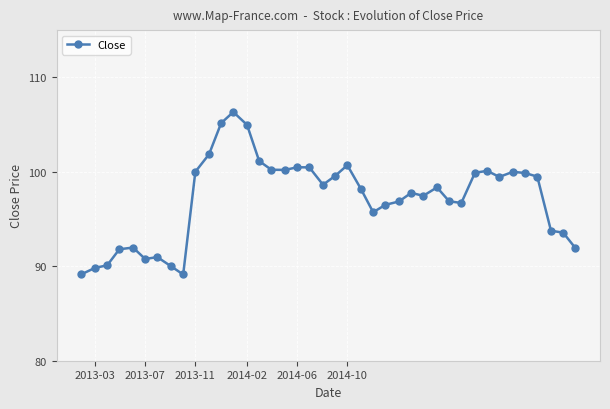

What is the value of the 7th point from the left?

91.0